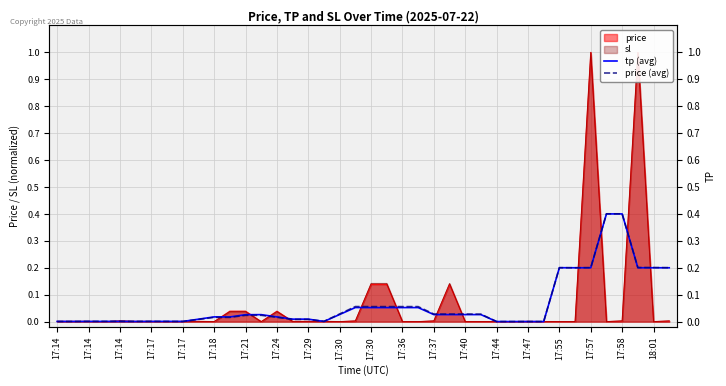

What is the sum of all tp (avg) values?

2.5